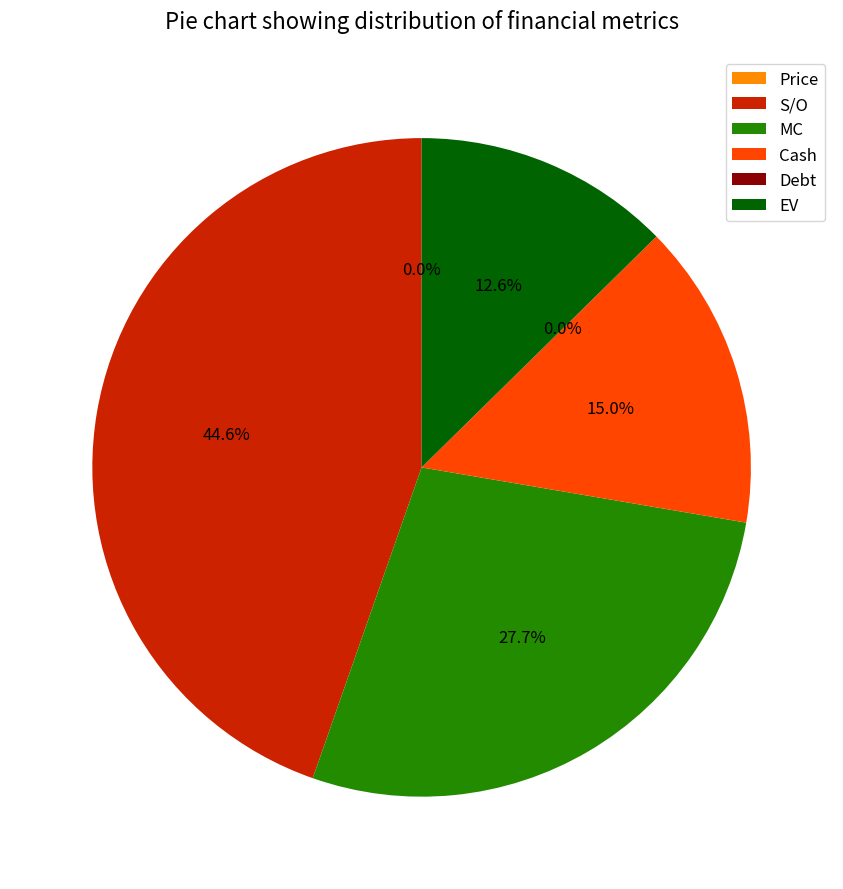

What percentage is the Cash slice, to the nearest percent?

15%